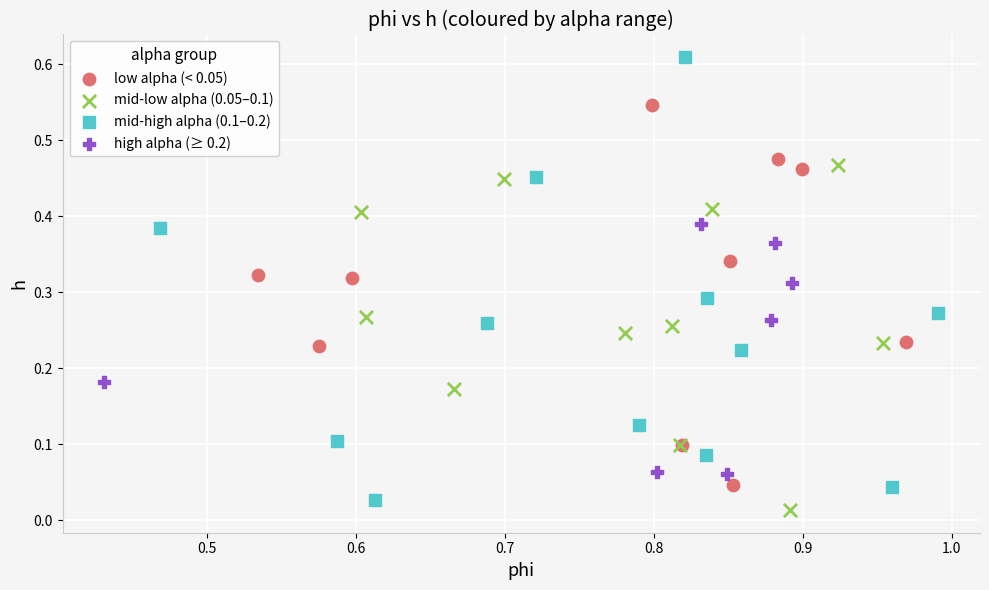

Which series contains the highest Y value?

mid-high alpha (0.1–0.2)